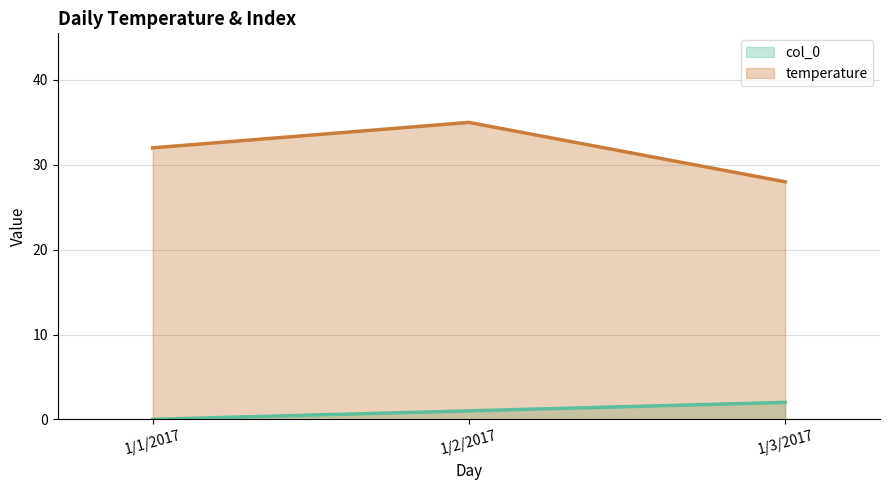

What is the difference between the maximum and minimum values in the temperature series?

7